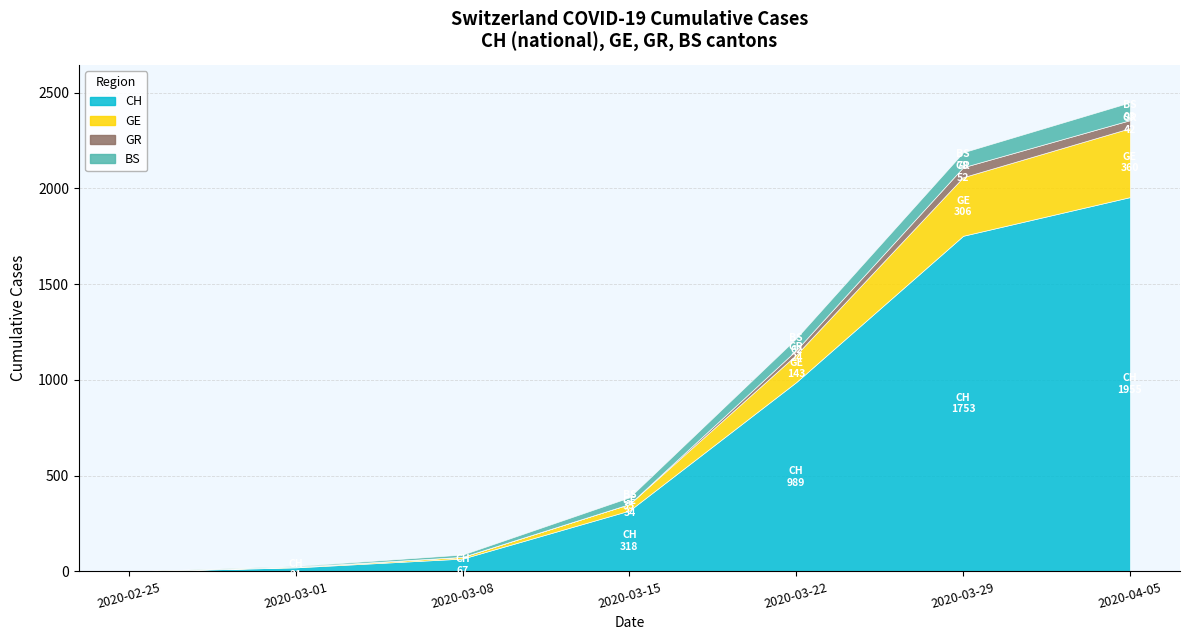

True or false: GR and BS cross at least once.

False